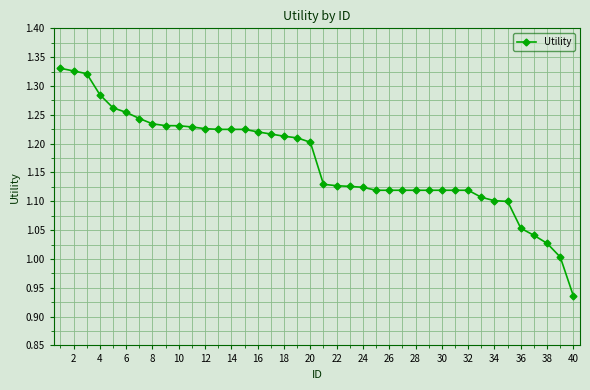

What is the difference between the maximum and minimum values?

0.4